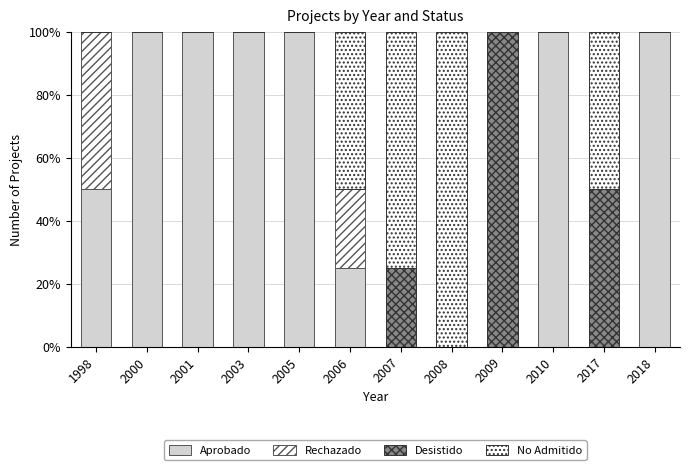

How many distinct data groups are displayed?

4